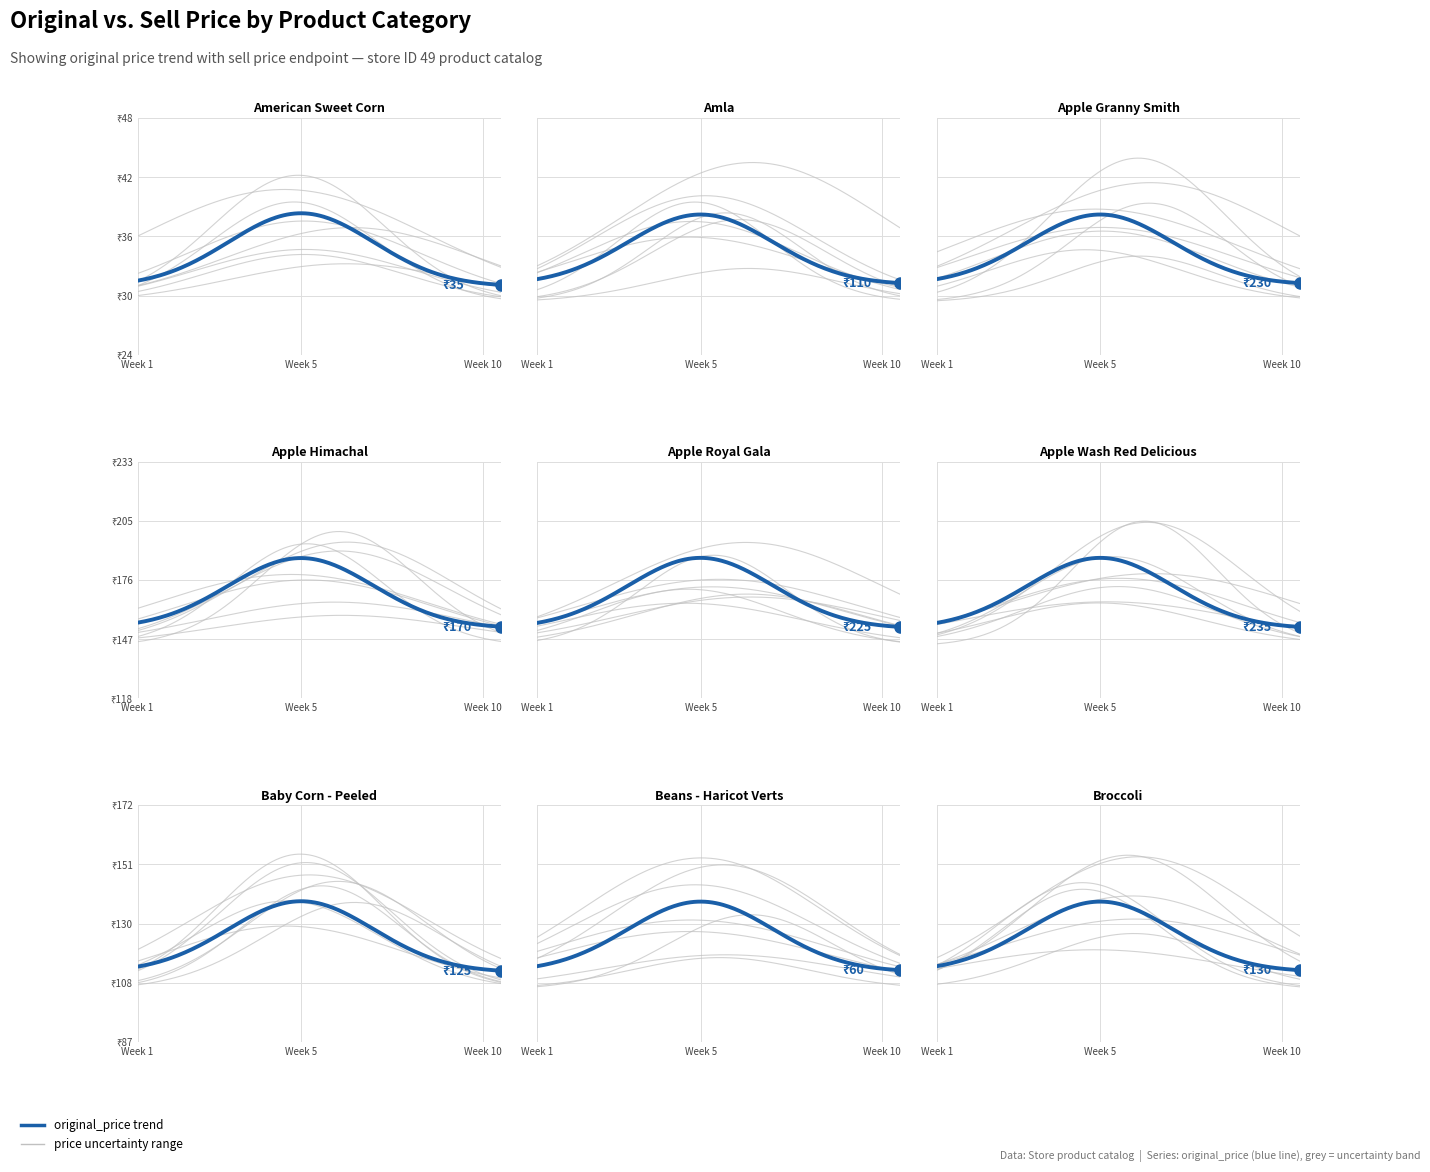

Which series has the widest spread of values?

original_price